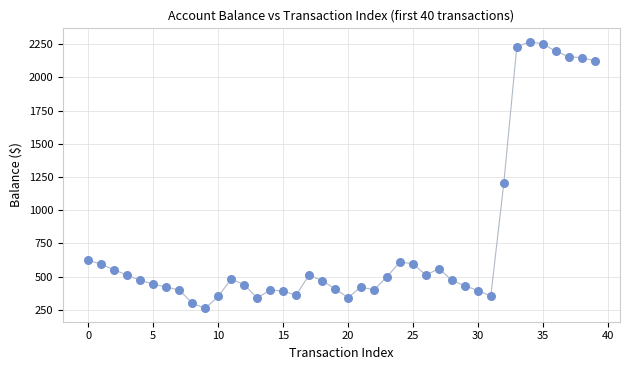

What is the range of Y values (max minus min)?

2008.4